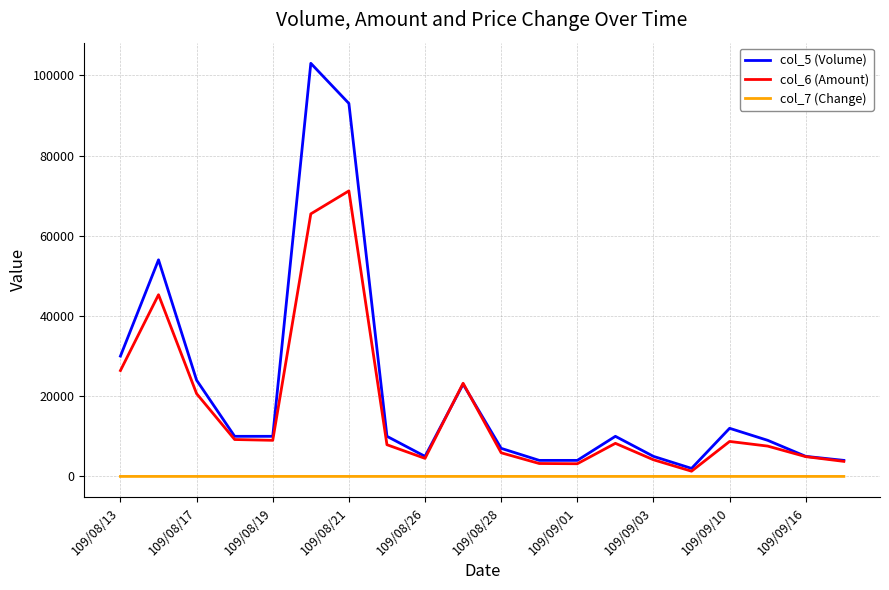

List the series in order of their overall mean, lowest first.

col_7 (Change), col_6 (Amount), col_5 (Volume)